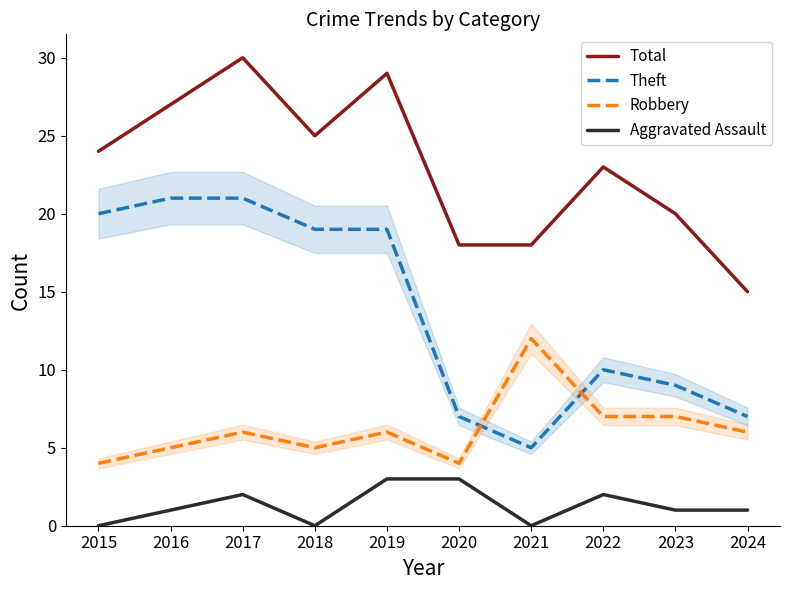

What is the maximum value for Total?

30